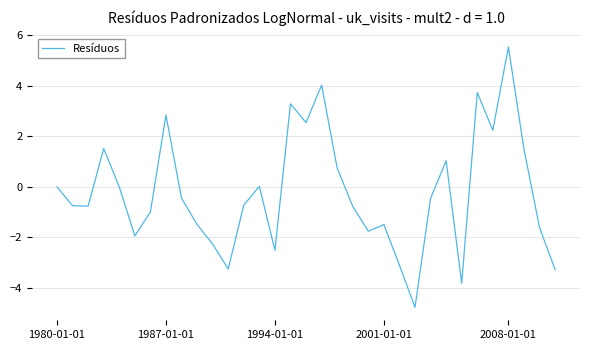

What is the greatest value displayed?

5.5